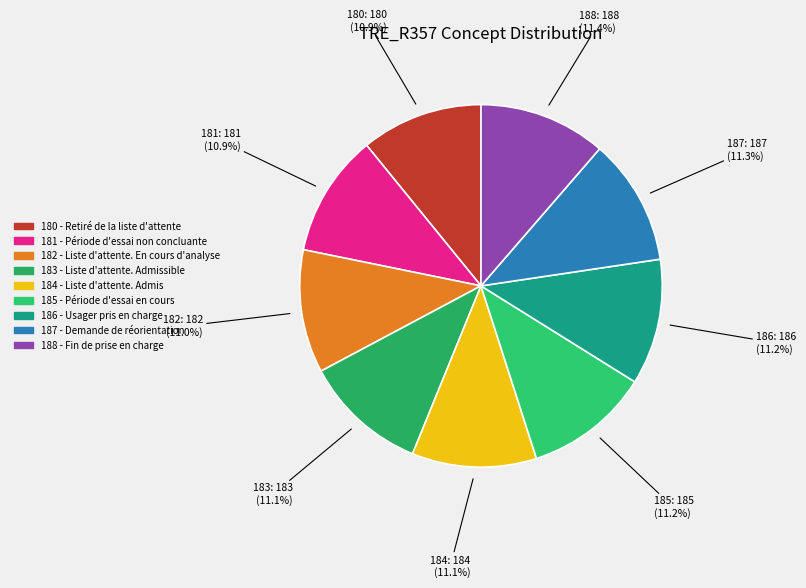

What percentage is the 185 - Période d'essai en cours slice, to the nearest percent?

11%